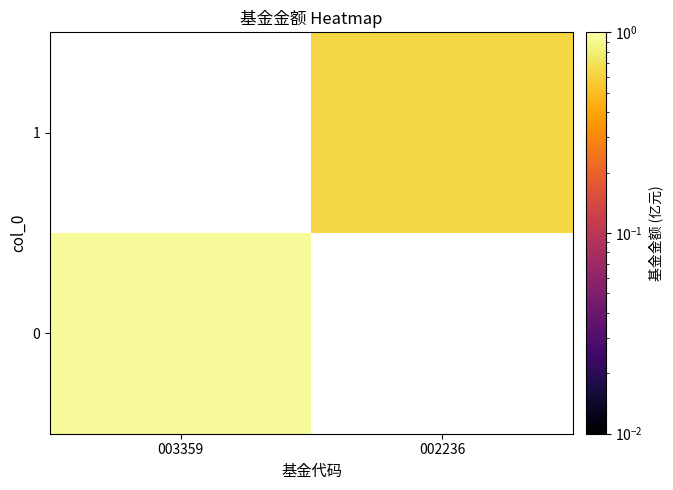

At how many categories does at least one series exceed 0?

2